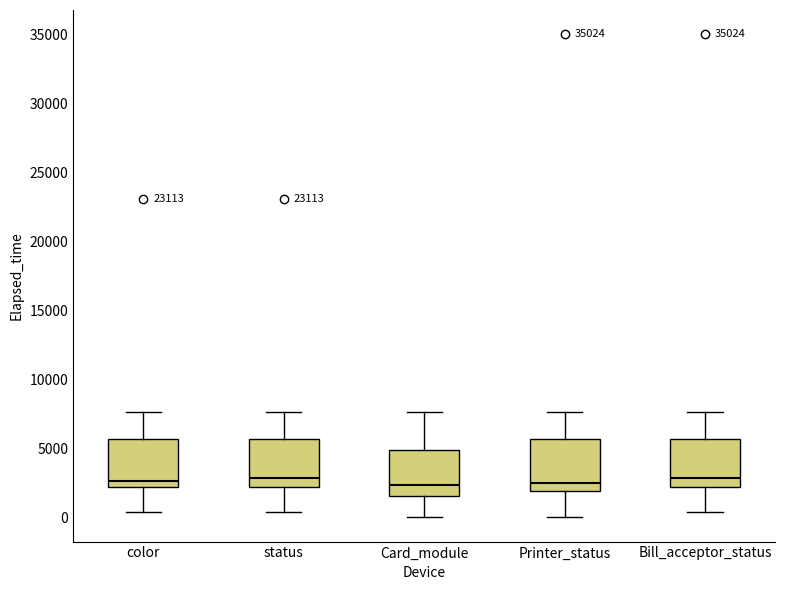

Where is the lower edge of the box for status on the y-axis? The values are not printed on the chart, so give them approximately, as read against the axis.

2000